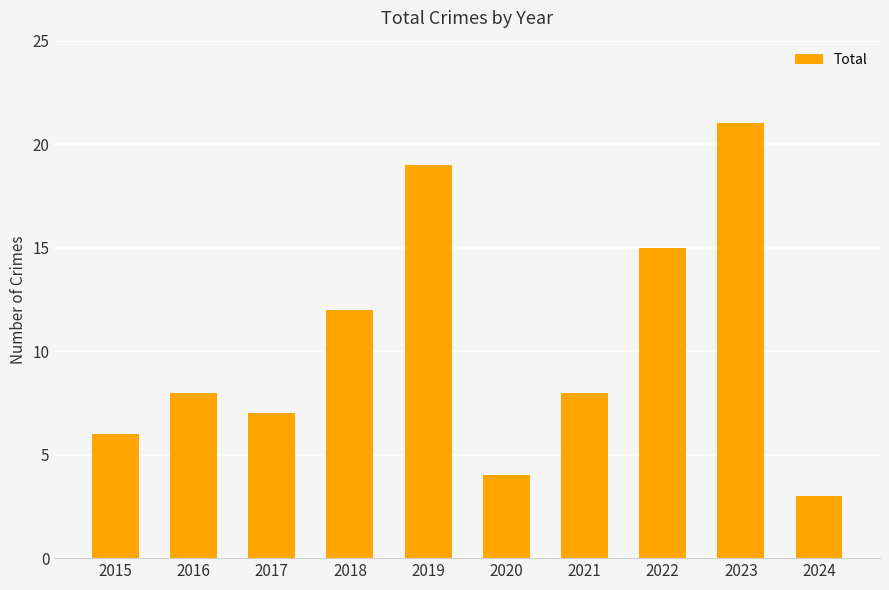

Approximately how many times larger is the value at 2022 compared to 2021?

1.9